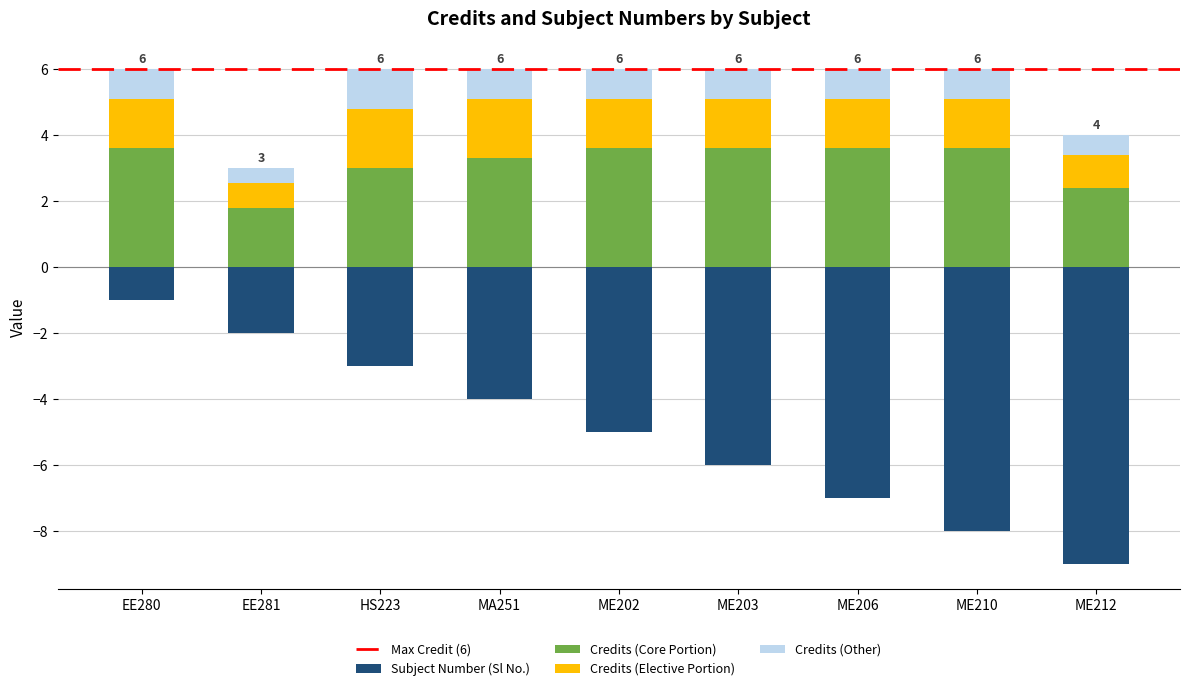

How many categories are shown in the chart?

9